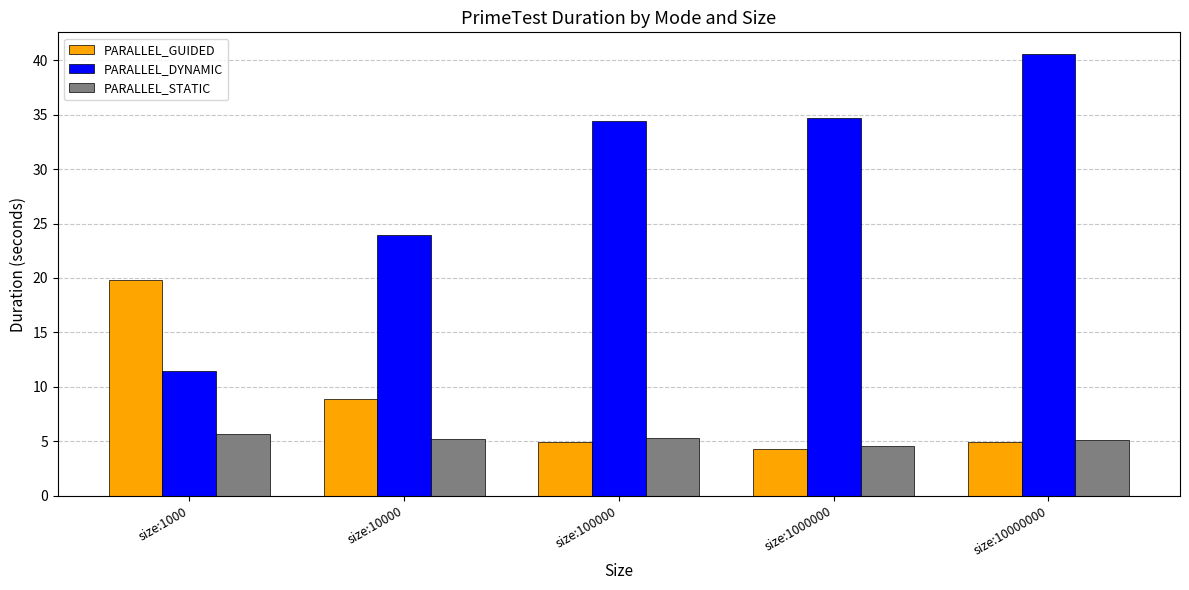

Count the number of categories in the chart.

5